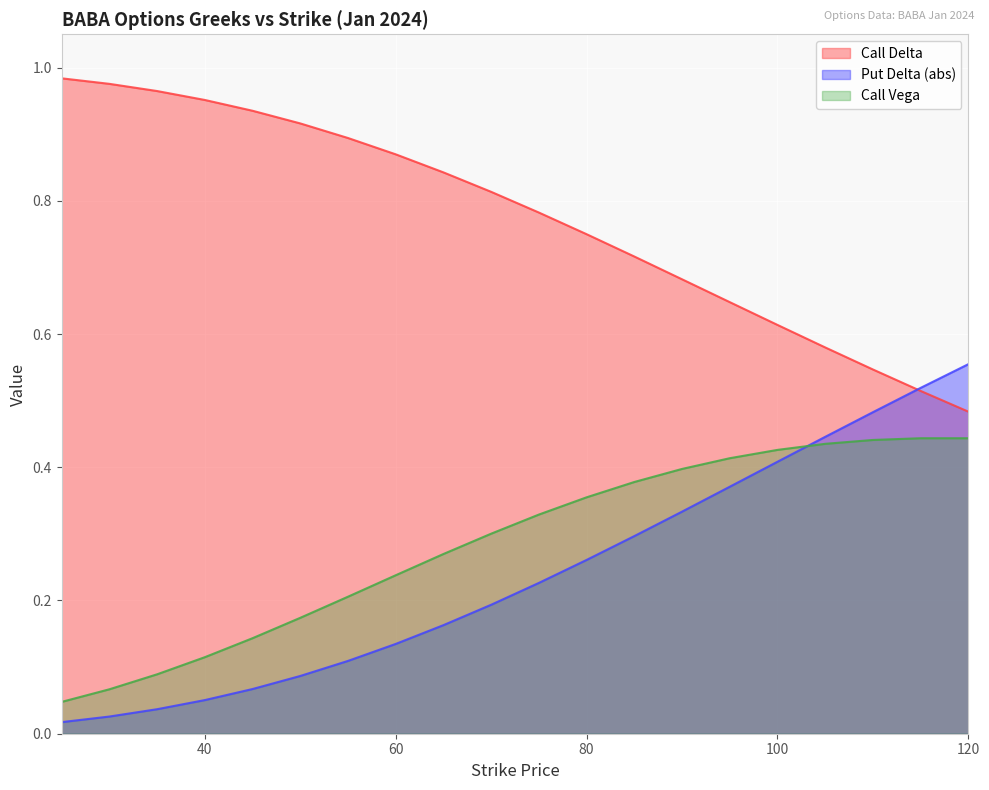

At which category is the sum across all series the highest?

120